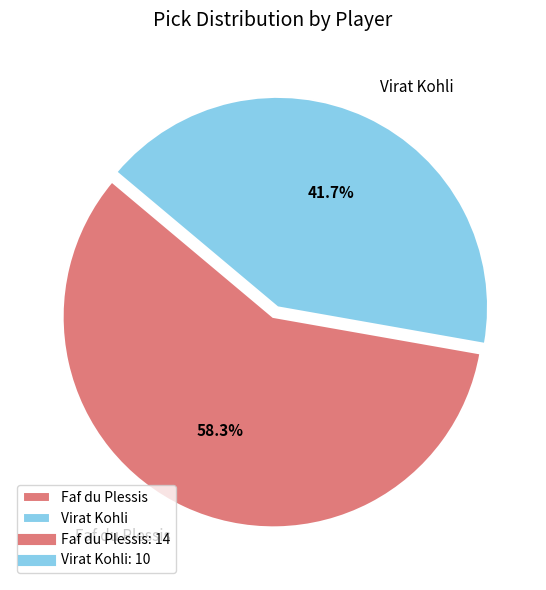

What is the largest slice in the pie chart?

Faf du Plessis